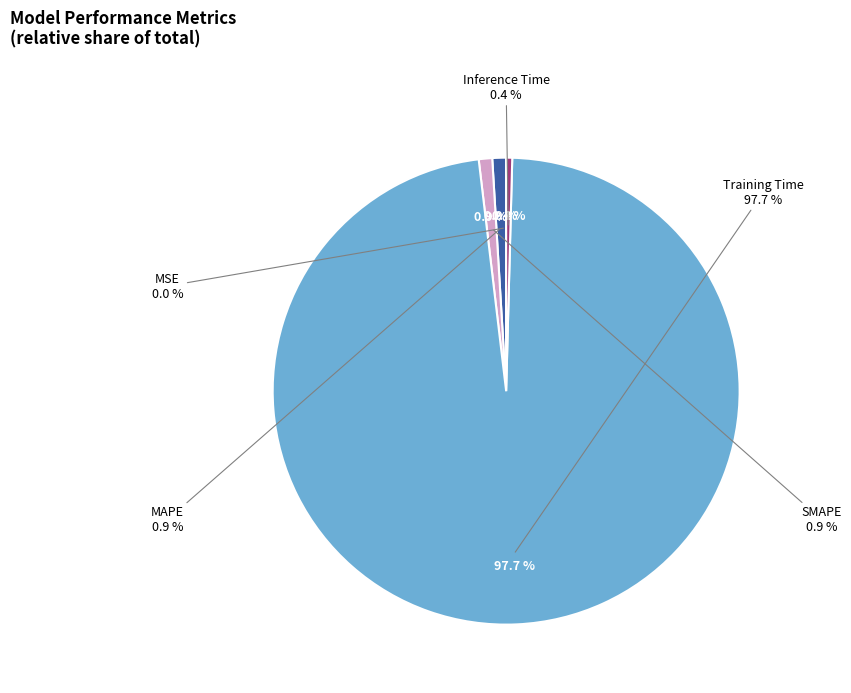

Count the number of slices in the pie.

5